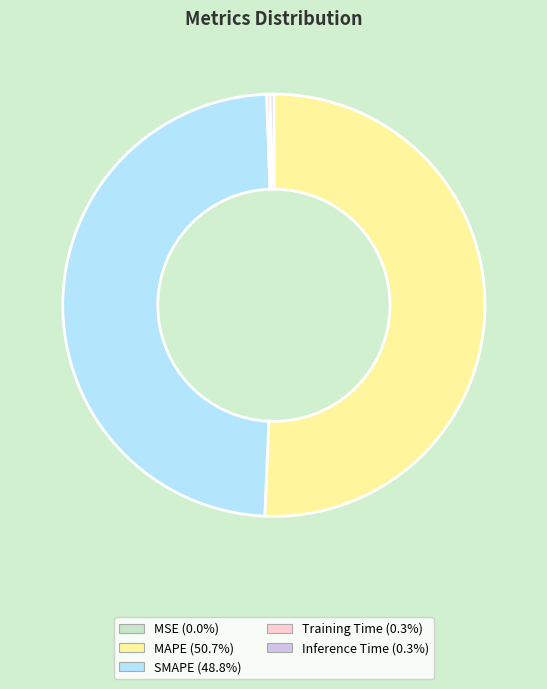

Is there a majority slice in this chart?

Yes